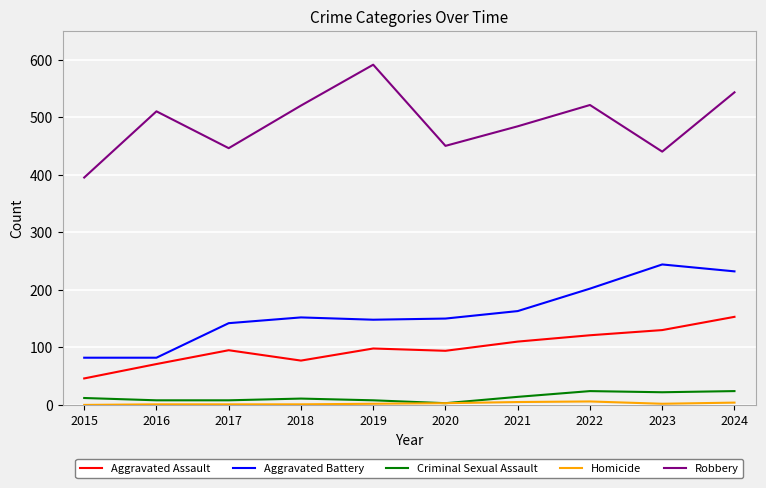

Which series has the widest spread of values?

Robbery